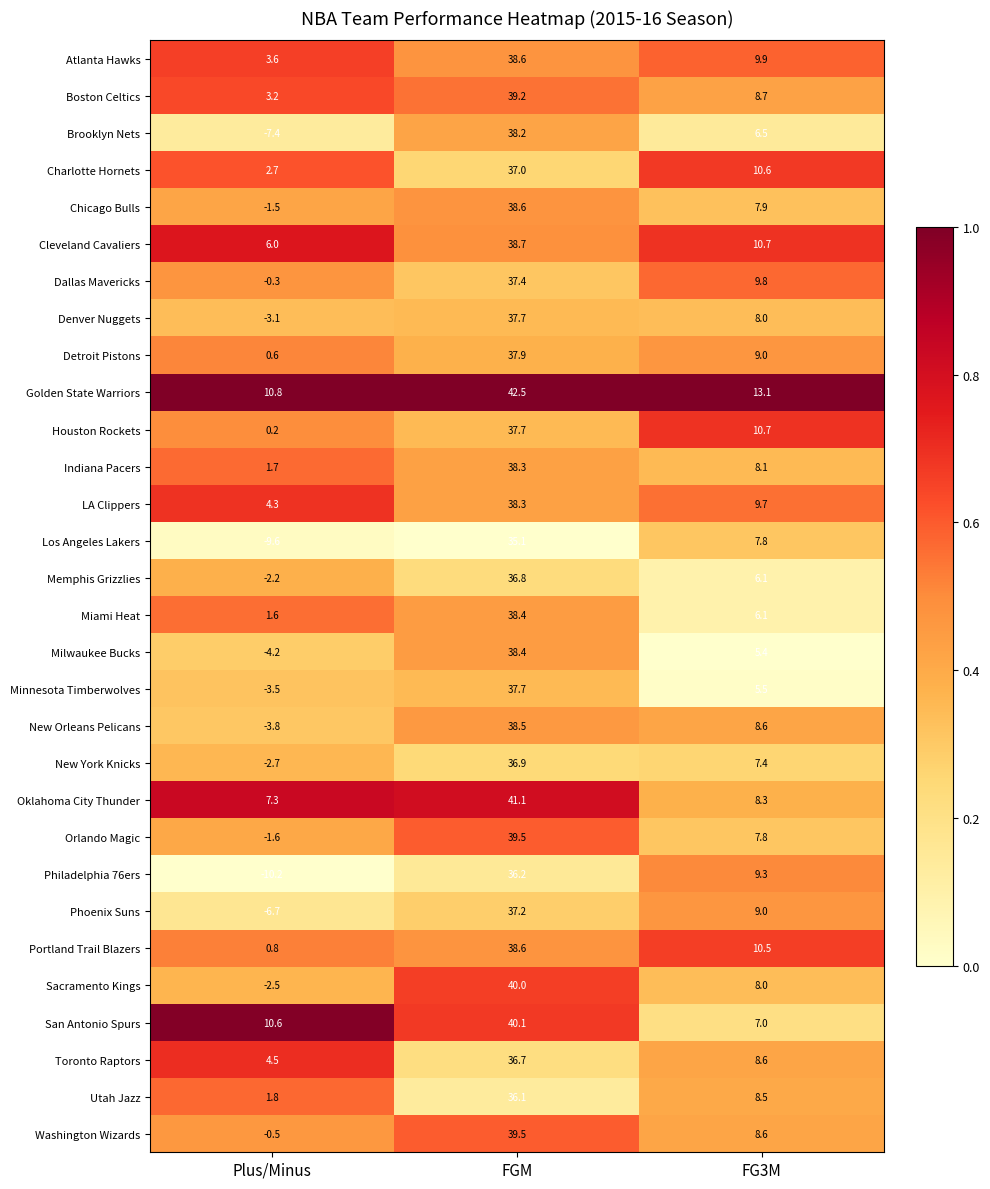

Read the Minnesota Timberwolves value at FGM.

37.7